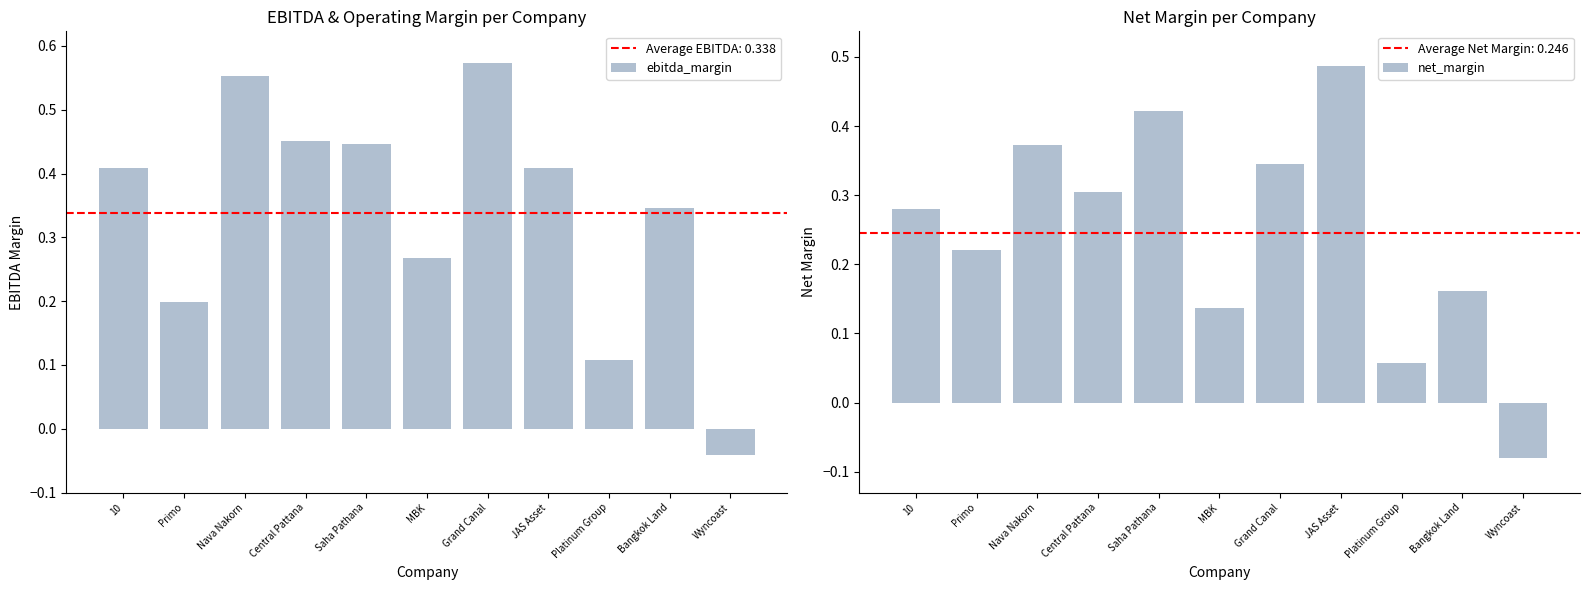

What position from the right is Bangkok Land?

2